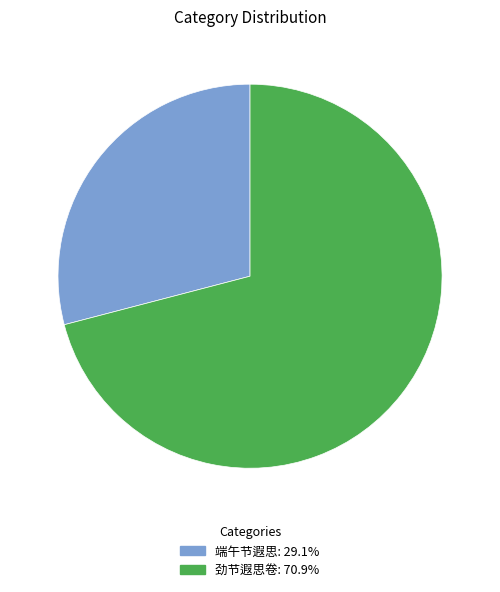

What is the smallest slice in the pie chart?

端午节遐思